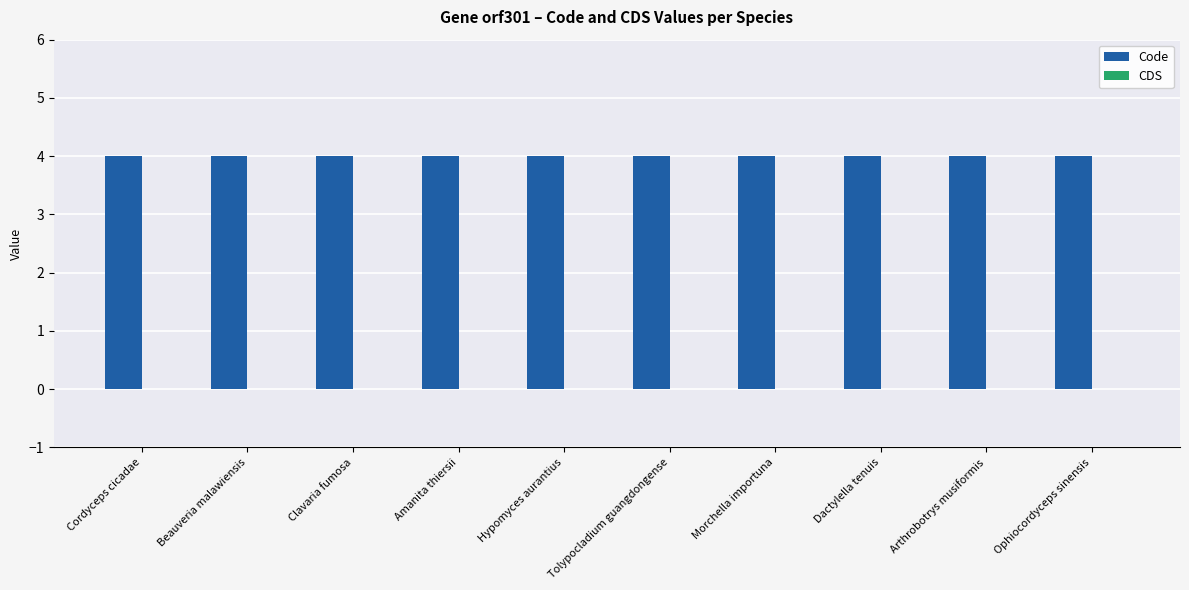

At which category is the sum across all series the highest?

Cordyceps cicadae